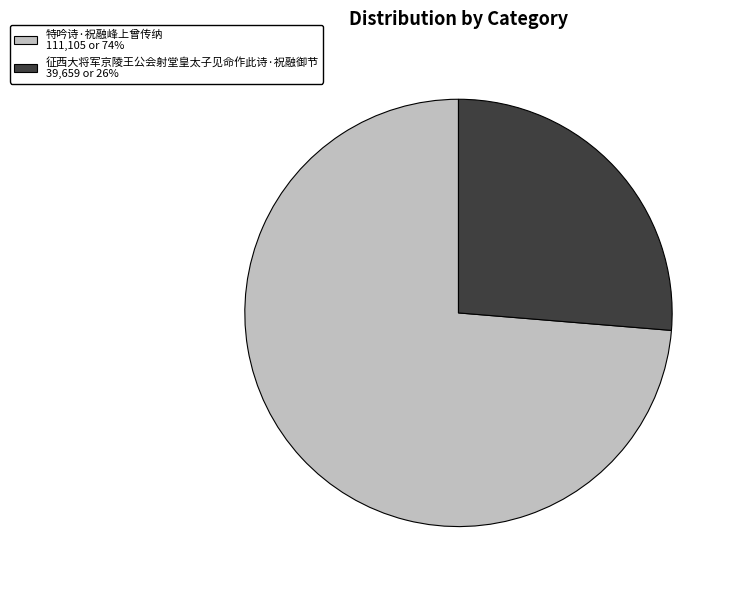

Does any single category account for the majority?

Yes